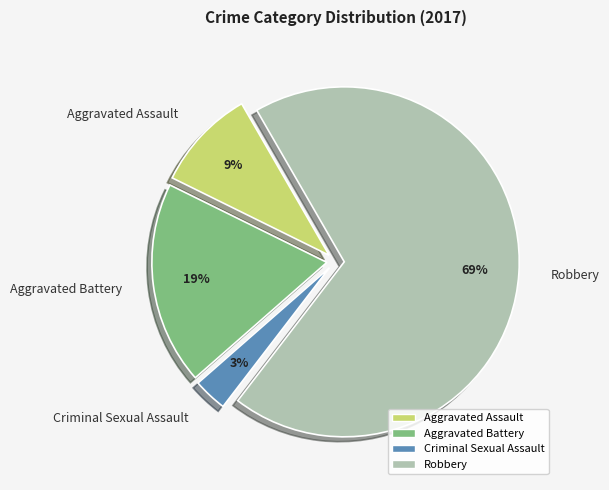

To the nearest percent, what is the difference between the Robbery and Aggravated Battery slice percentages?

50%